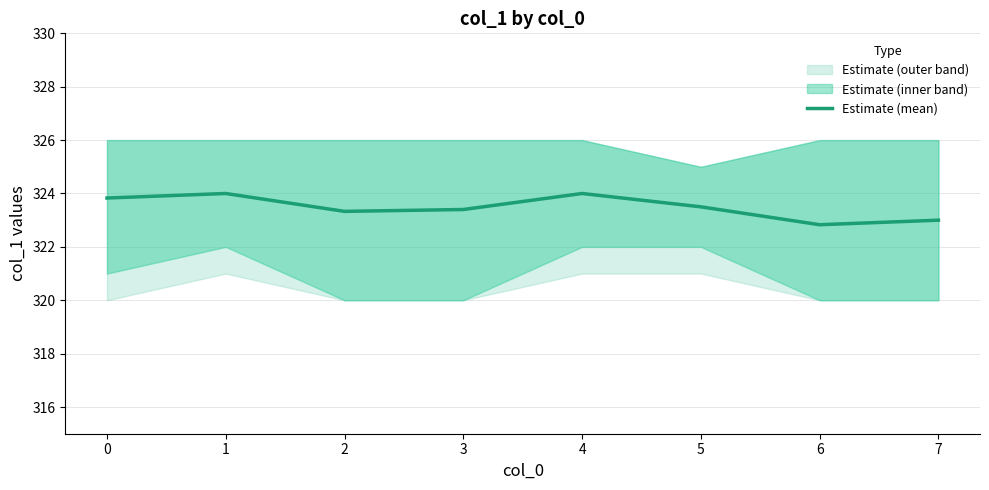

What is the change in value from 4 to 7?

-1.0